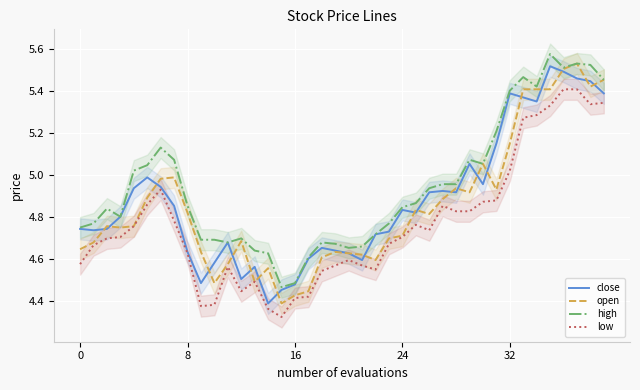

At which label is open closest to 4?

15